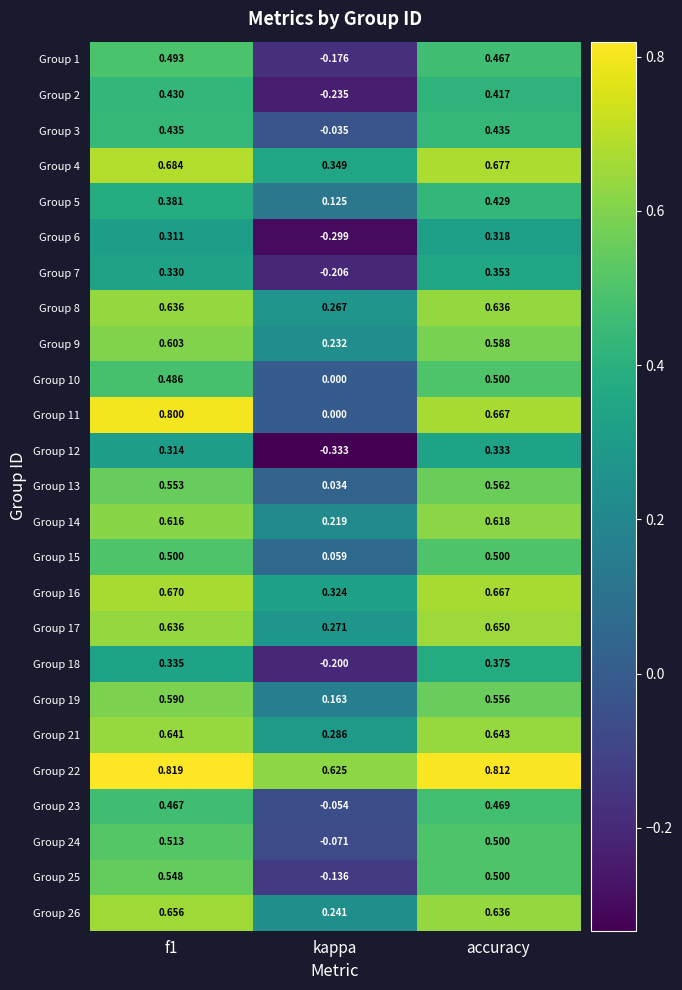

Where is Group 19 nearest to the value 0?

kappa